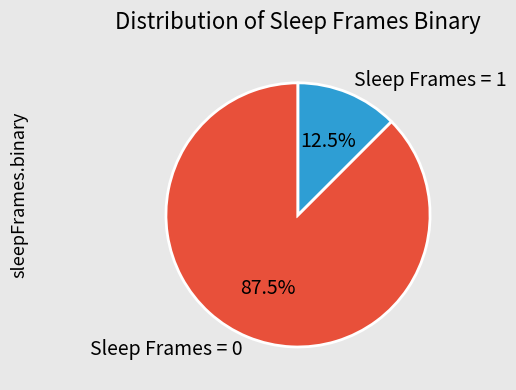

Which slice represents more than half of the pie?

Sleep Frames = 0